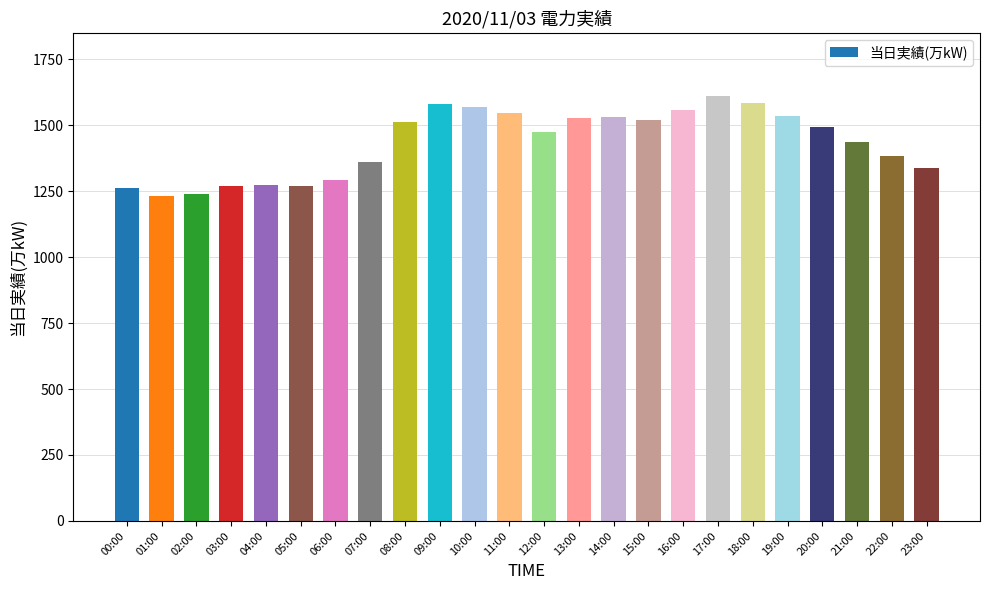

Is it true that the value at 05:00 is 1270?

True